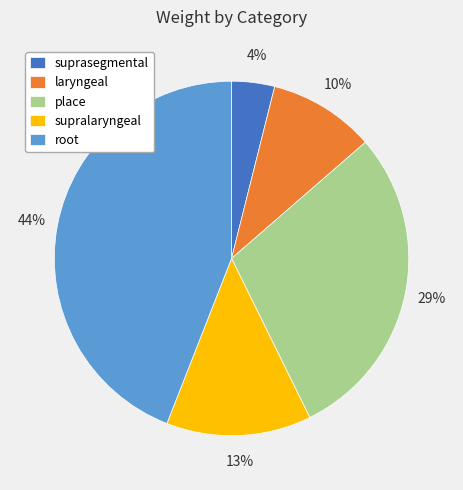

The place slice represents 43% of the pie. True or false?

False